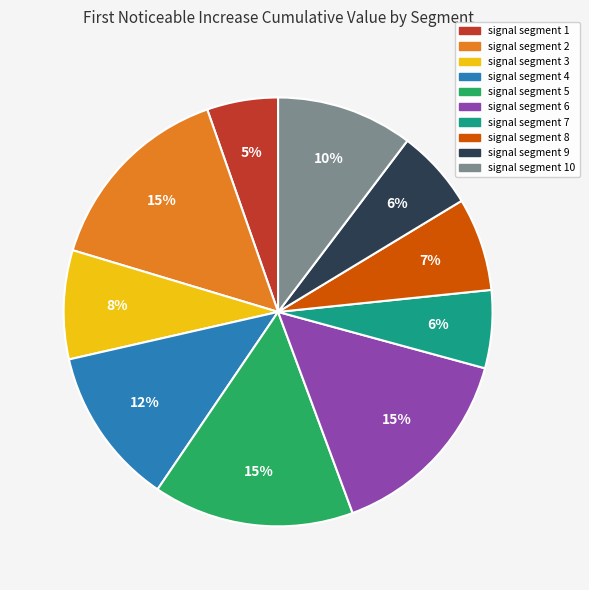

Is there a majority slice in this chart?

No